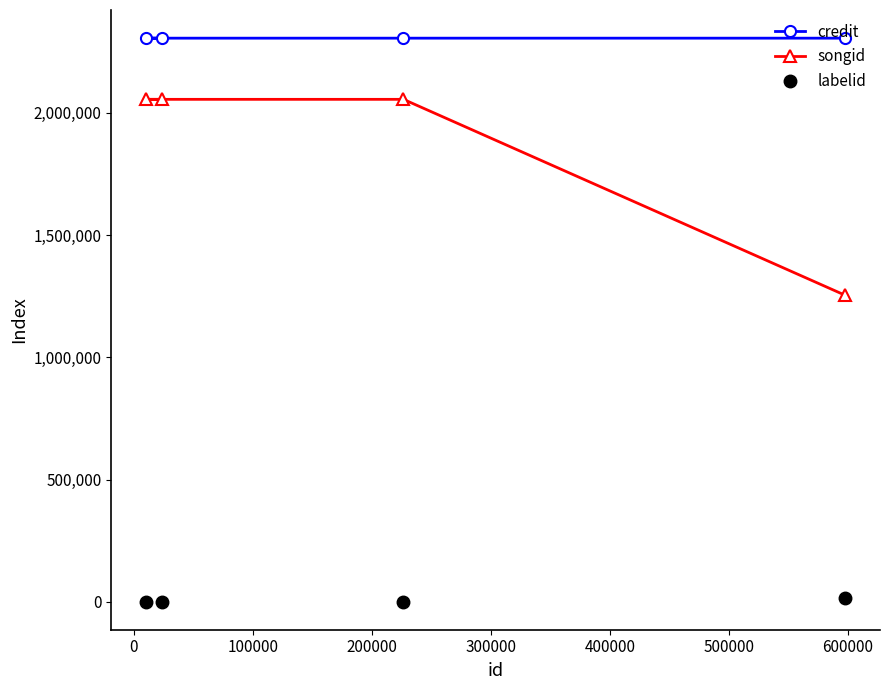

What is the sum of all credit values?

9223438